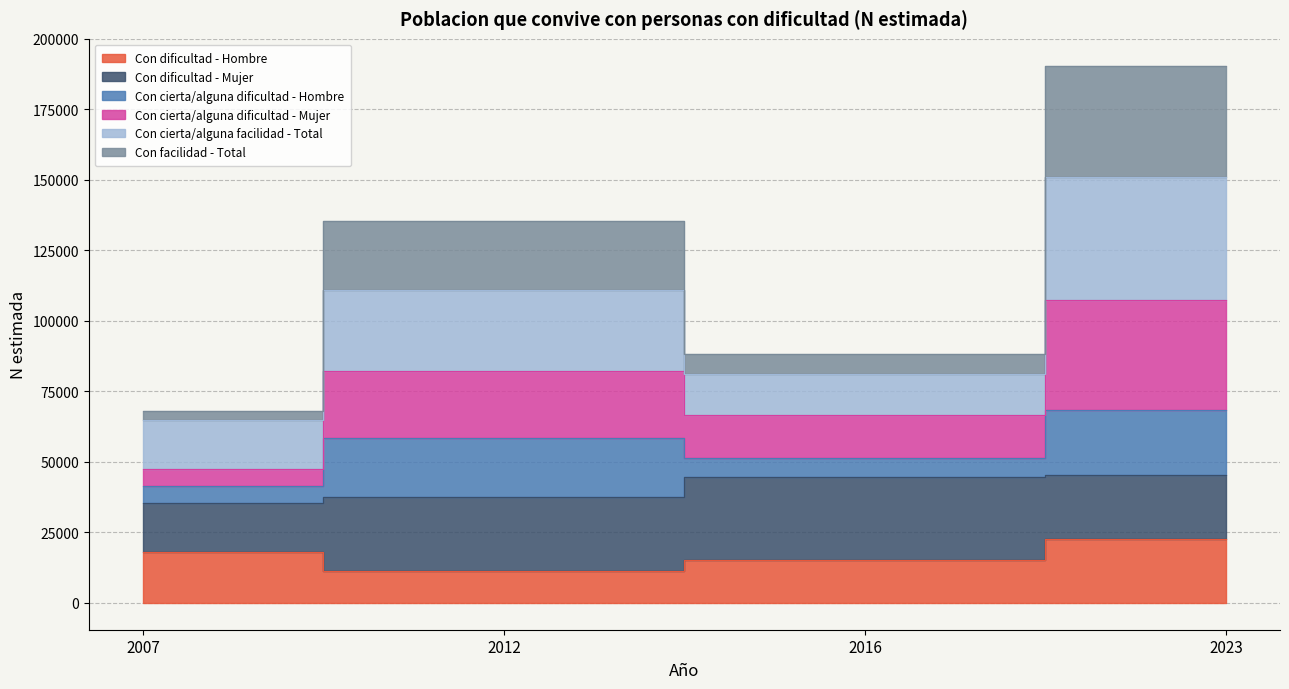

Rank the categories by Con dificultad - Hombre value from highest to lowest.

2023, 2007, 2016, 2012